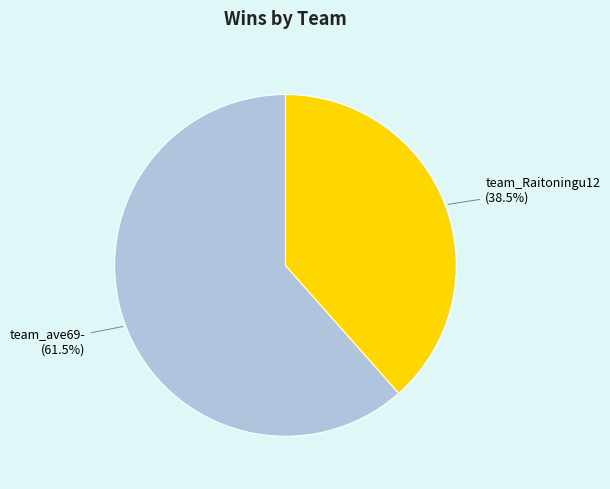

What is the smallest slice in the pie chart?

team_Raitoningu12